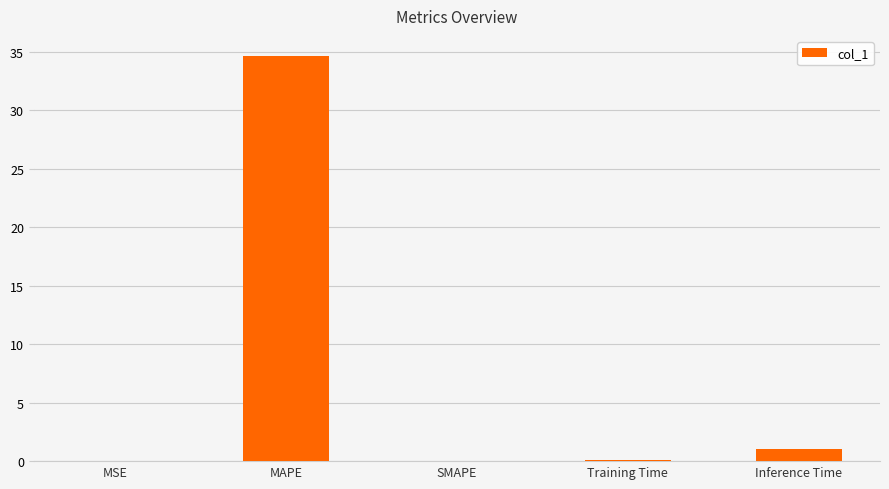

How many series are shown in this chart?

1